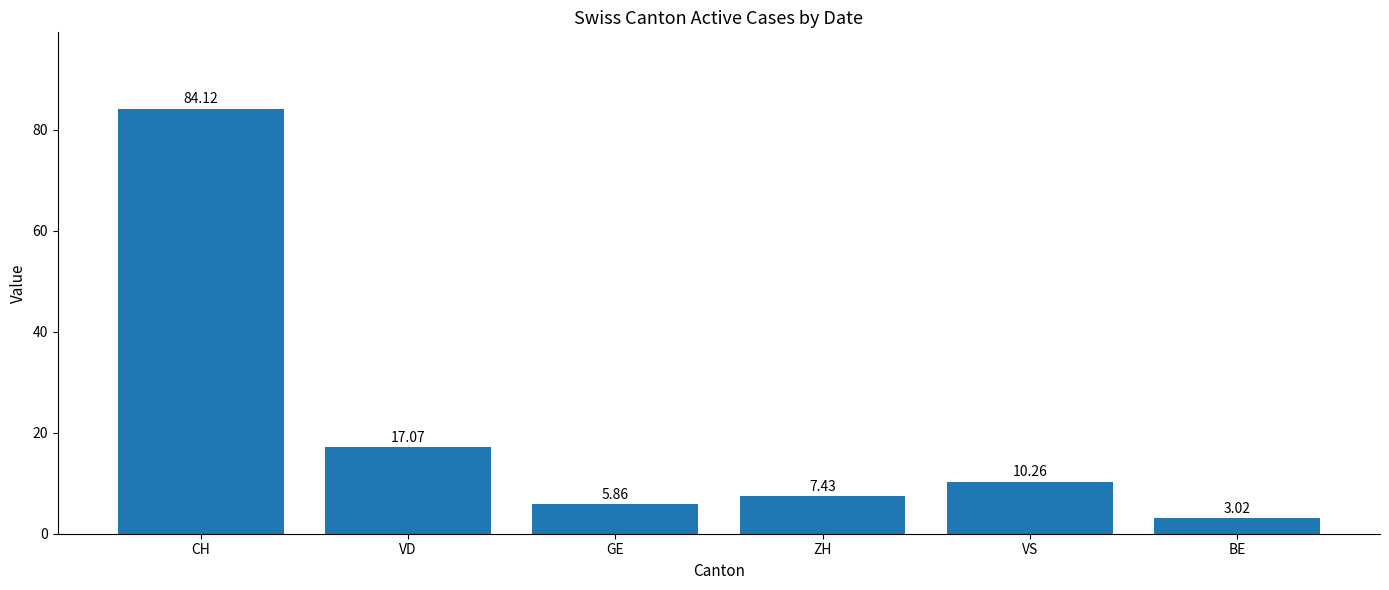

Approximately how many times larger is the value at CH compared to VS?

8.2